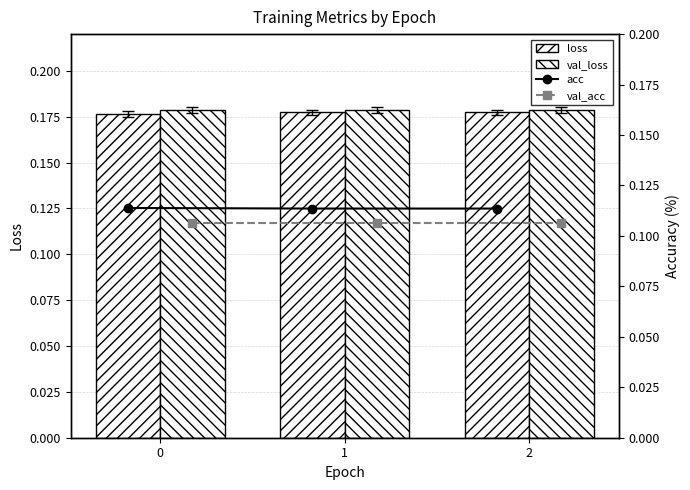

Which series has the largest range (max minus min)?

loss